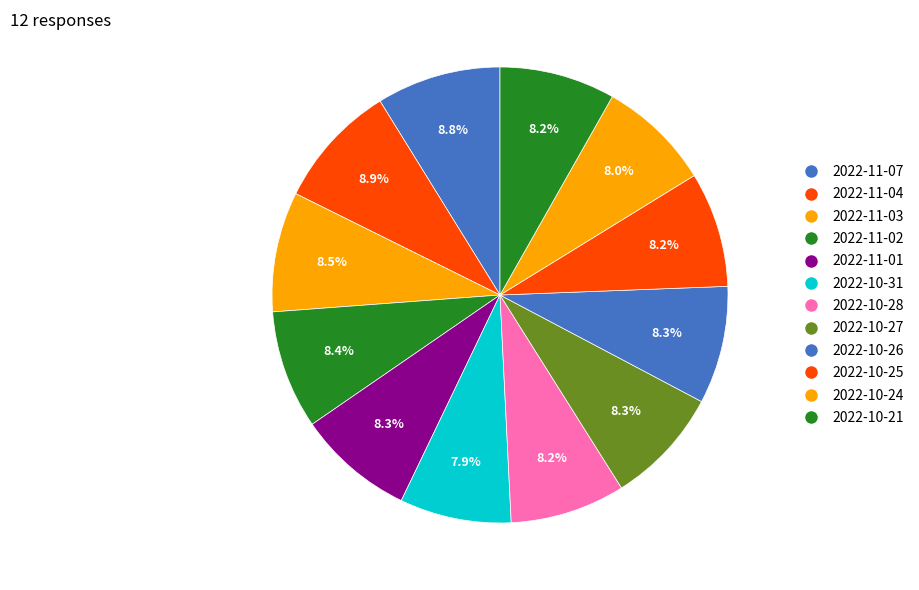

Rank the categories by value from lowest to highest.

2022-10-31, 2022-10-24, 2022-10-28, 2022-10-25, 2022-10-21, 2022-11-01, 2022-10-27, 2022-10-26, 2022-11-02, 2022-11-03, 2022-11-07, 2022-11-04